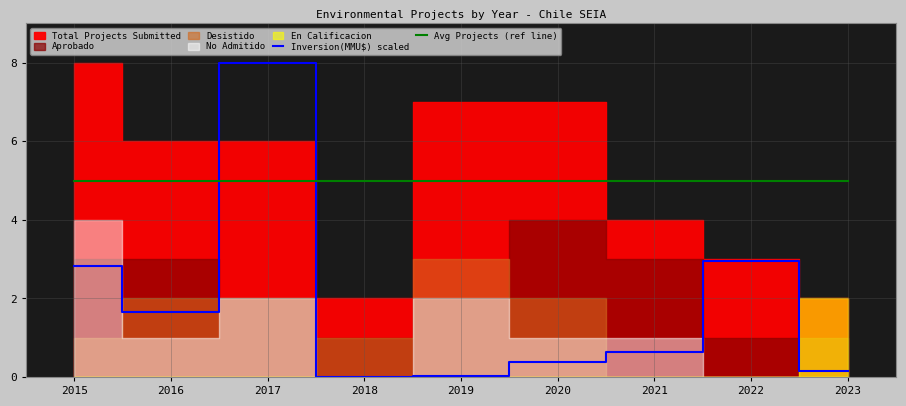

What is the sum of the Inversion(MMU$) scaled values at 2017 and 2022?

11.0